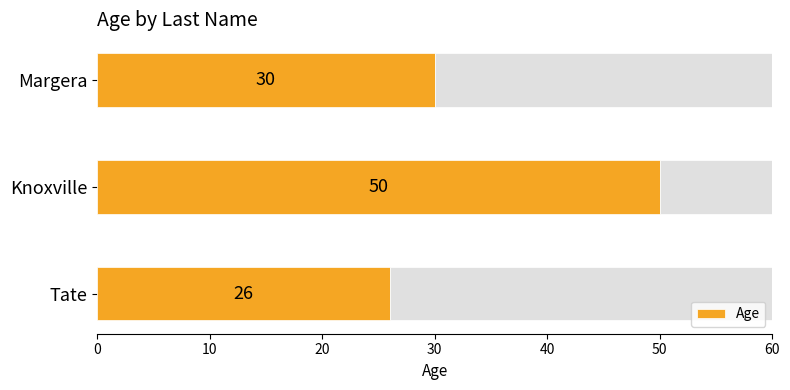

At which label is Age closest to 38?

Margera